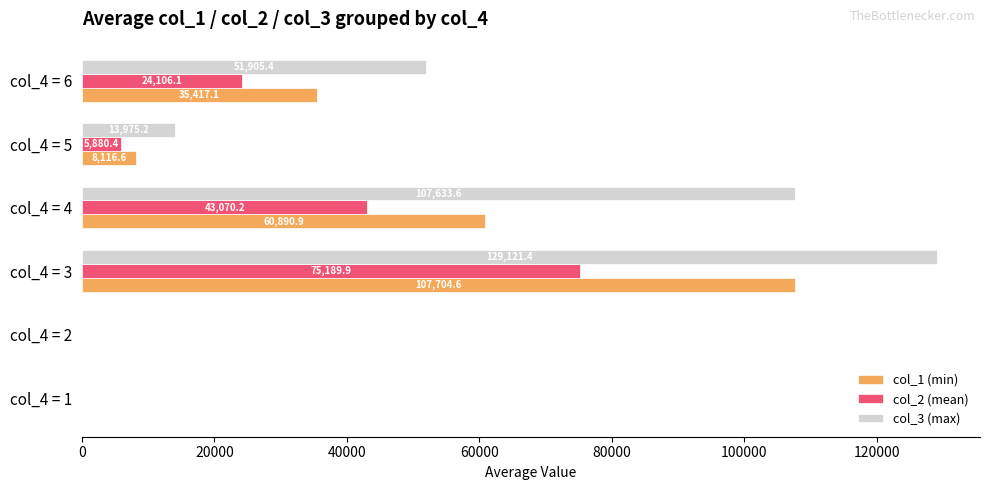

Is it true that col_1 (min) equals 8488.0 at col_4 = 6?

False